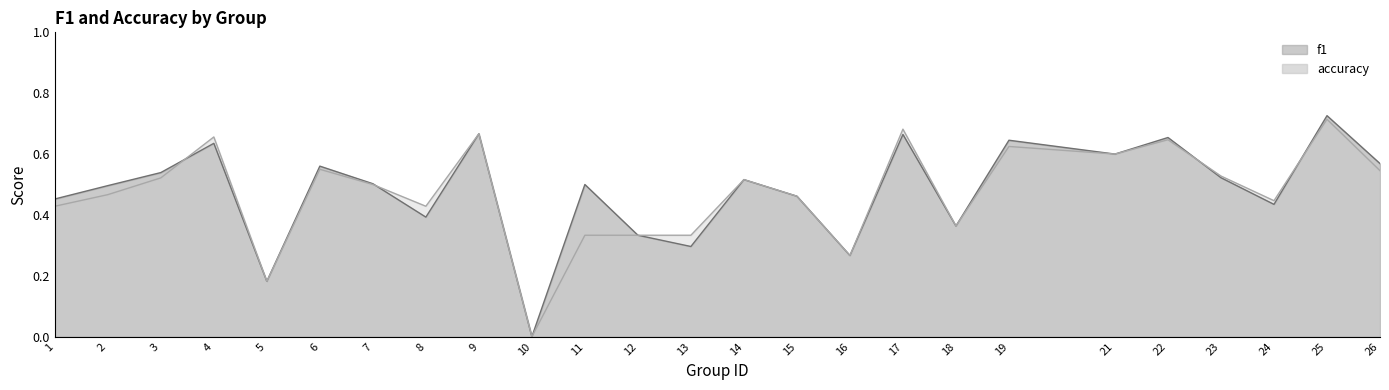

Does the chart display data point markers on the line(s)?

No